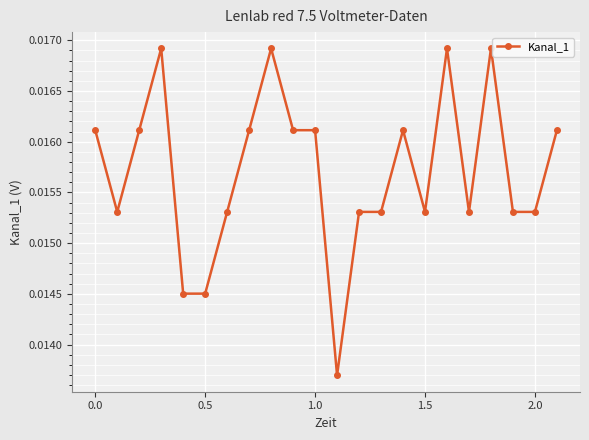

What is the sum of all values?

0.3